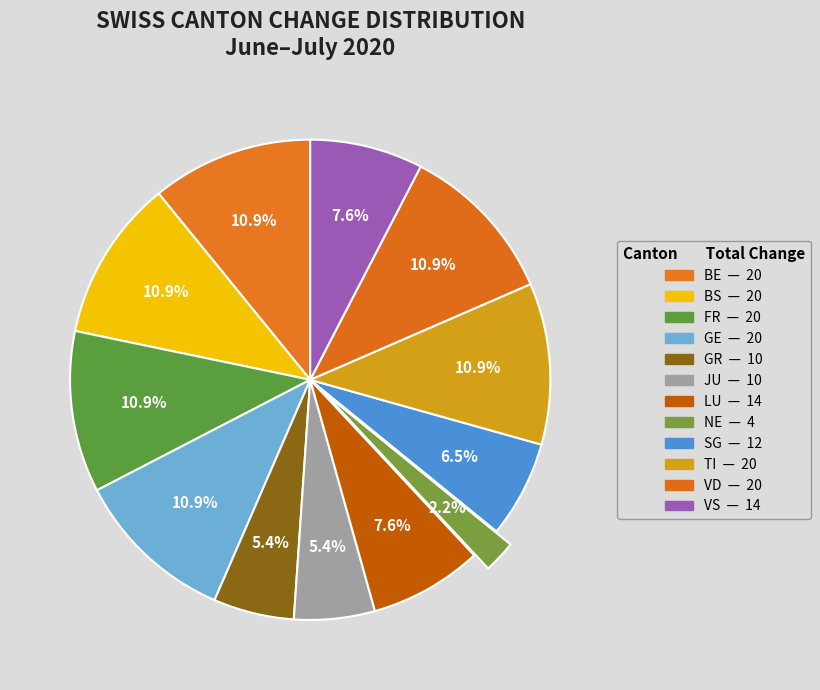

How many slices are in this pie chart?

12